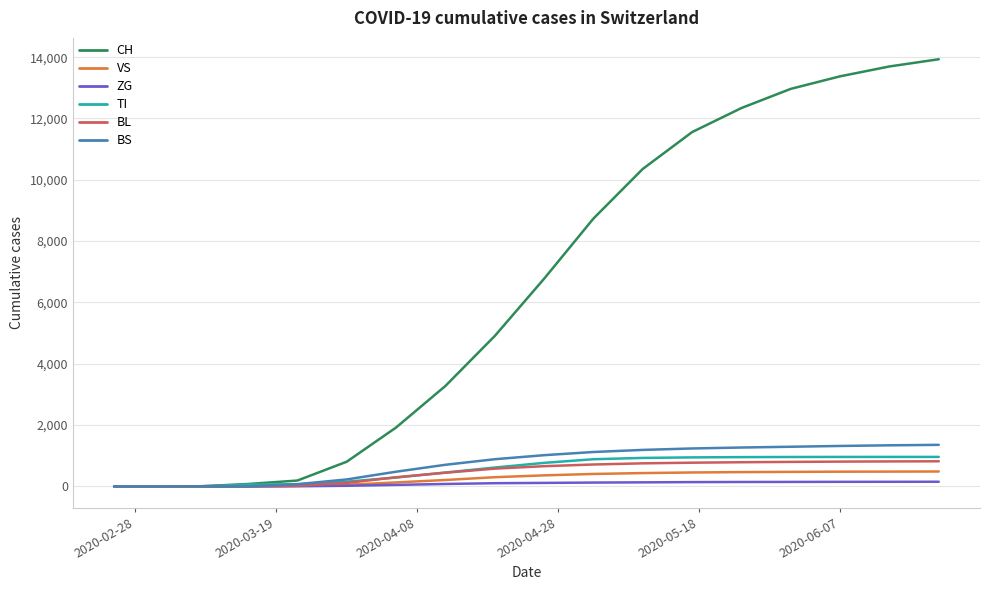

Which series has the widest spread of values?

CH